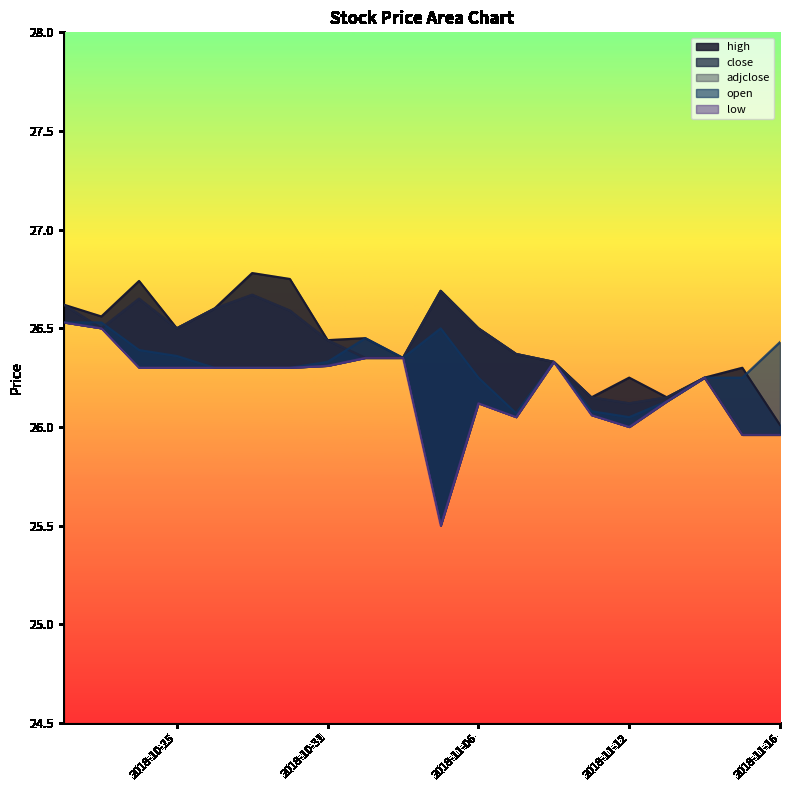

Which has a higher value, 2018-11-14 or 2018-10-23?

2018-10-23